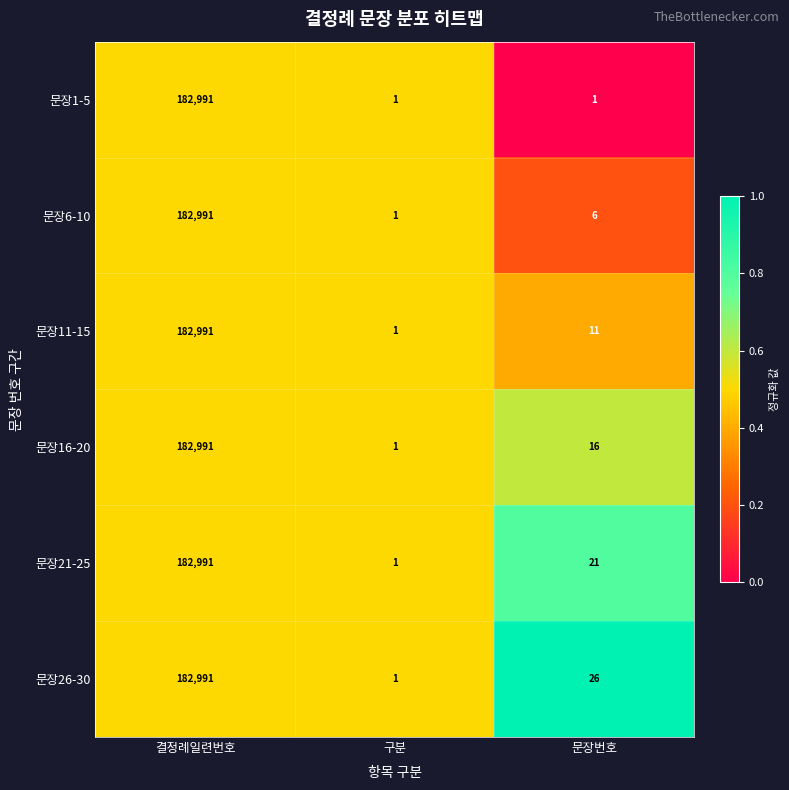

The 문장6-10 series shows 4 at 문장번호. True or false?

False